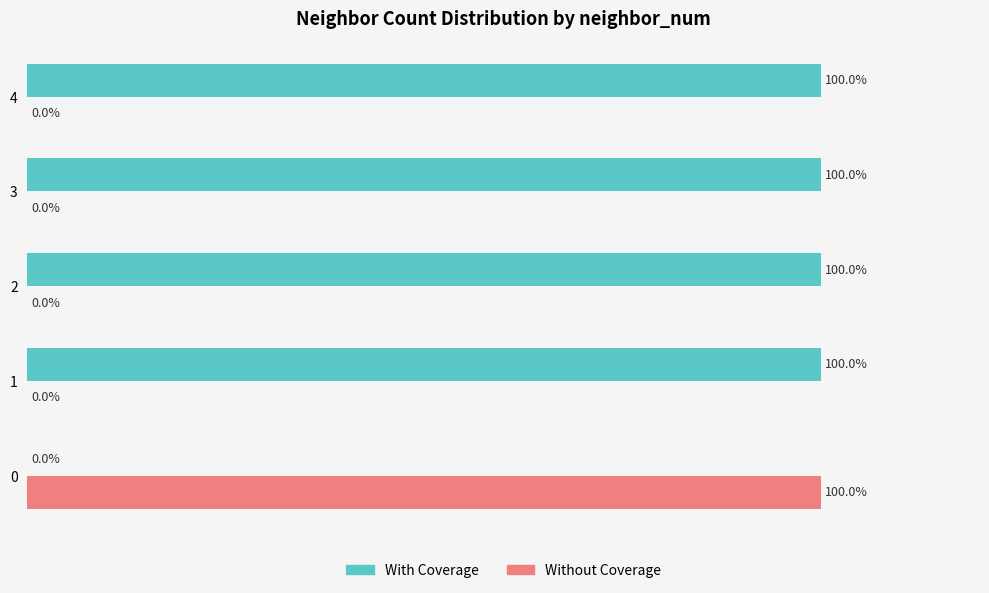

Which series has the largest total across all categories?

With Coverage